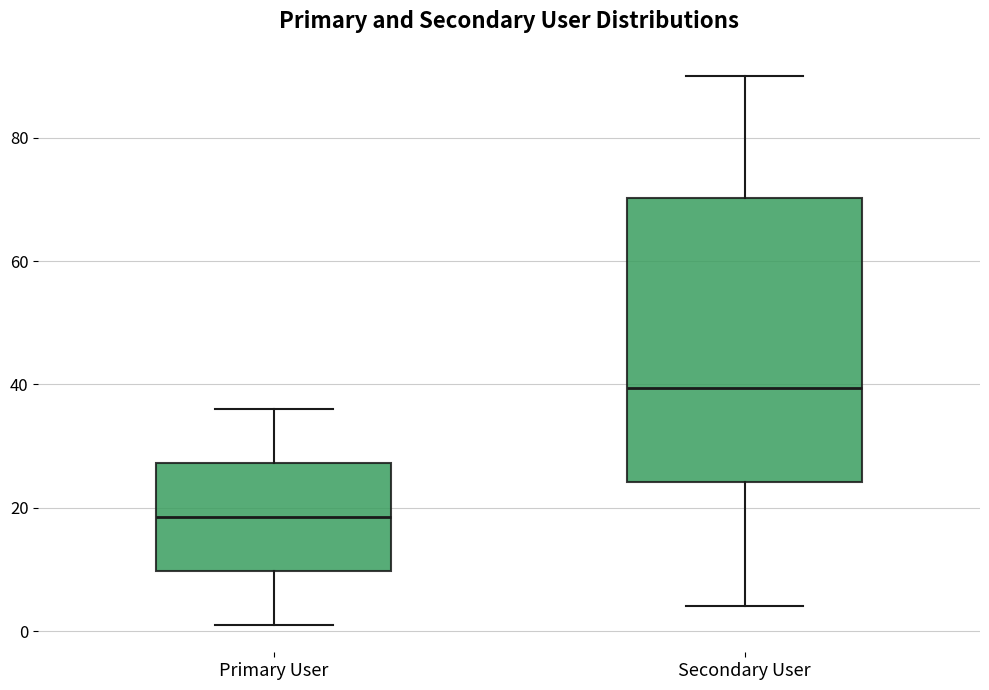

Reading left to right, transcribe this box plot: for each box, give where its median line is, the range the box spans, and where its two whiskers end, as read against the y-axis. The values are not printed on the chart, so give them approximately, as read against the axis.

Primary User: median 18, box 10 to 28, whiskers 2 to 36
Secondary User: median 40, box 24 to 70, whiskers 4 to 90